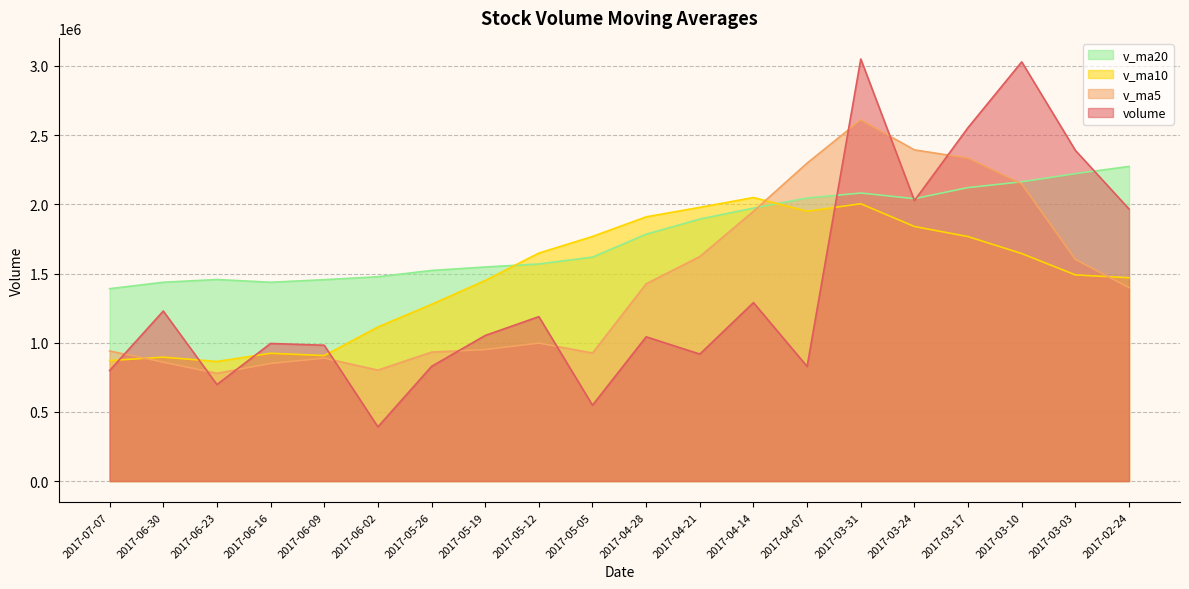

True or false: v_ma10 has a value of 3135526.9 at 2017-04-28.

False